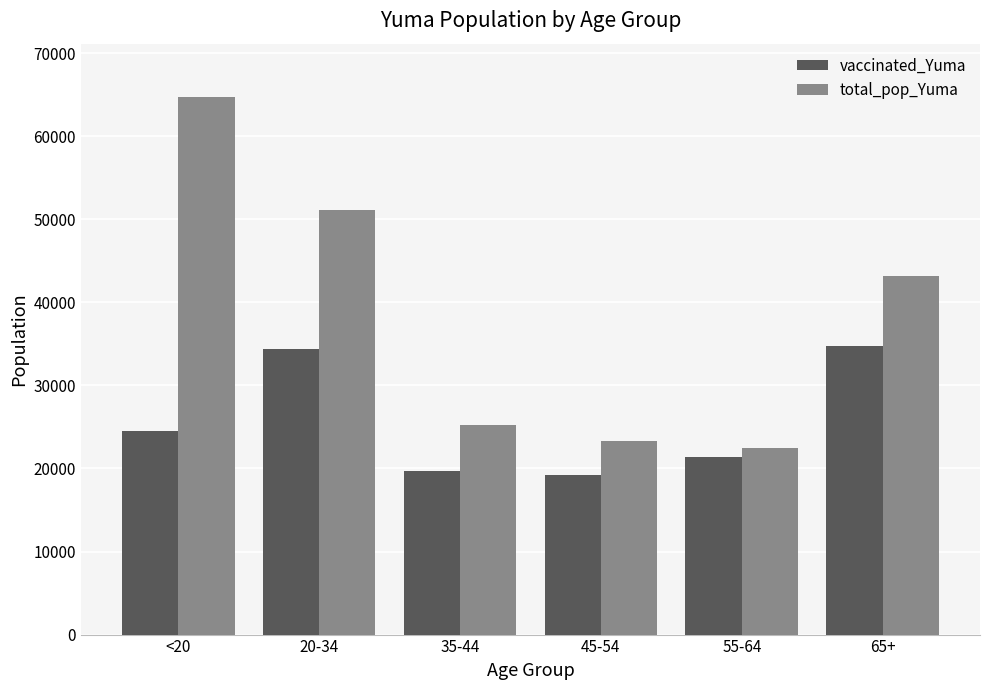

What is the value of the vaccinated_Yuma bar at the 6th from the left?

34708